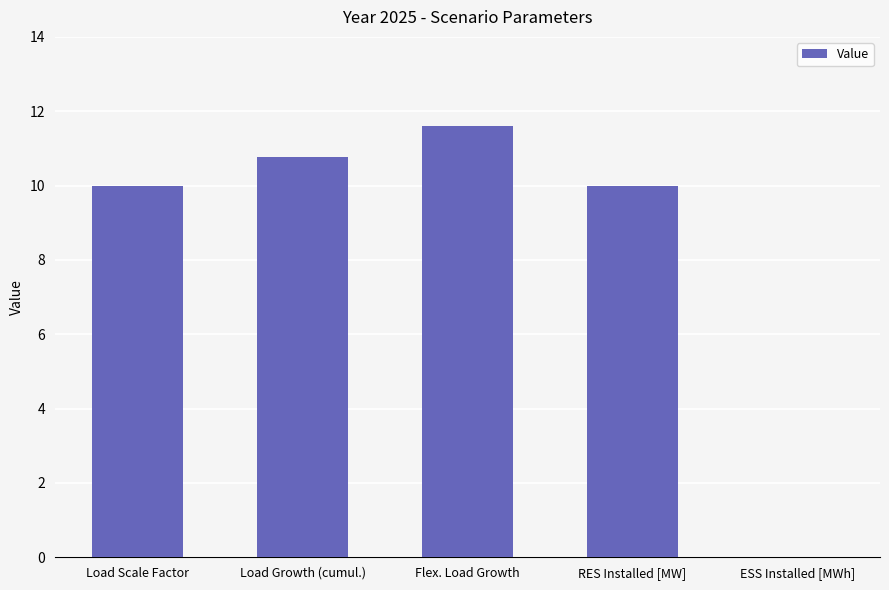

The value at Flex. Load Growth is 11.6. True or false?

True